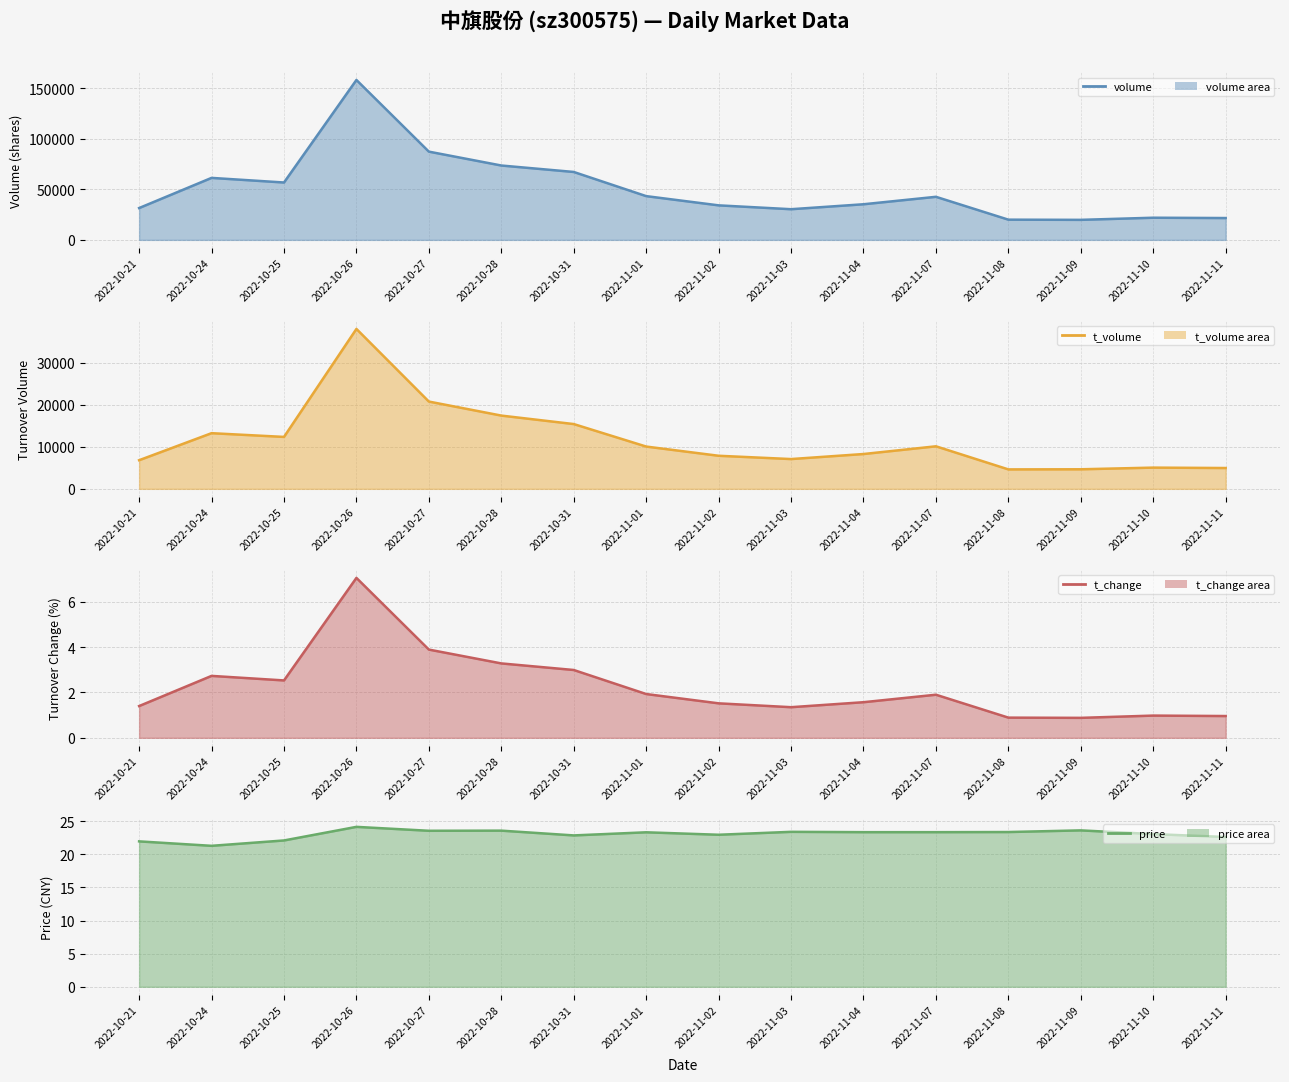

What is the maximum value shown in the chart?

158147.0